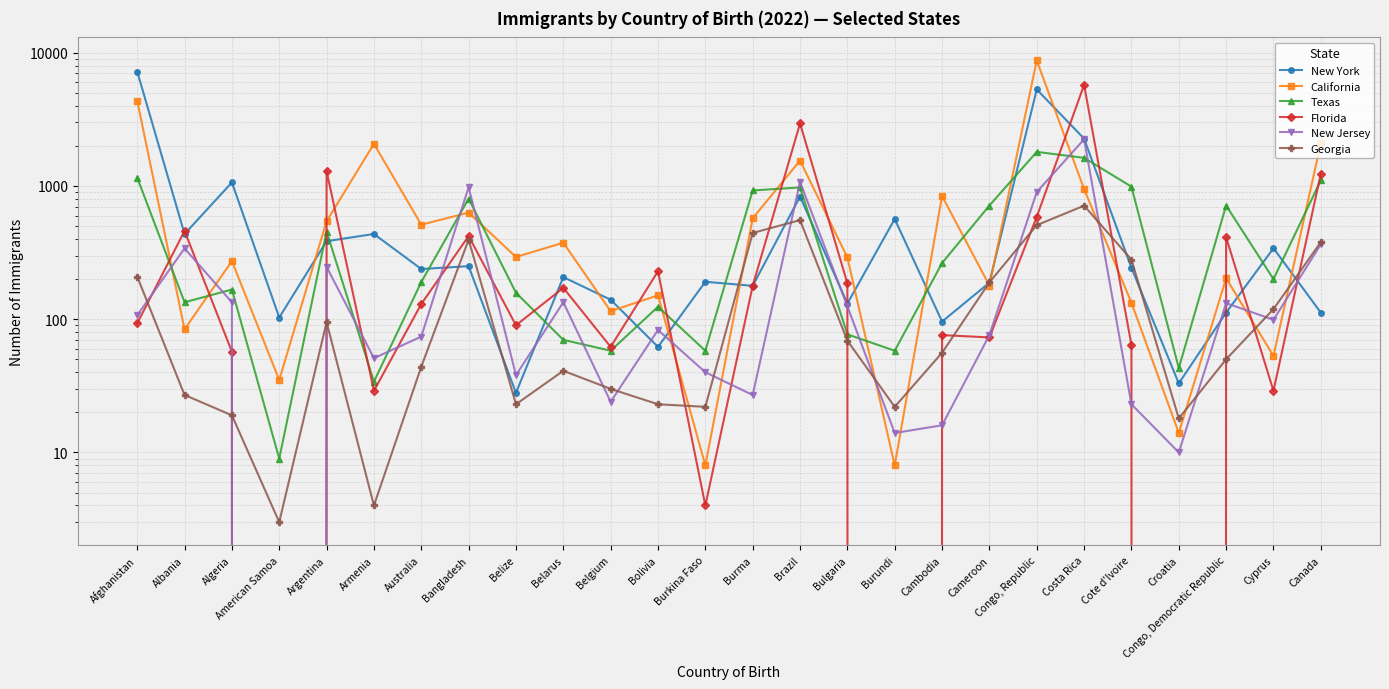

How many series are shown in this chart?

6